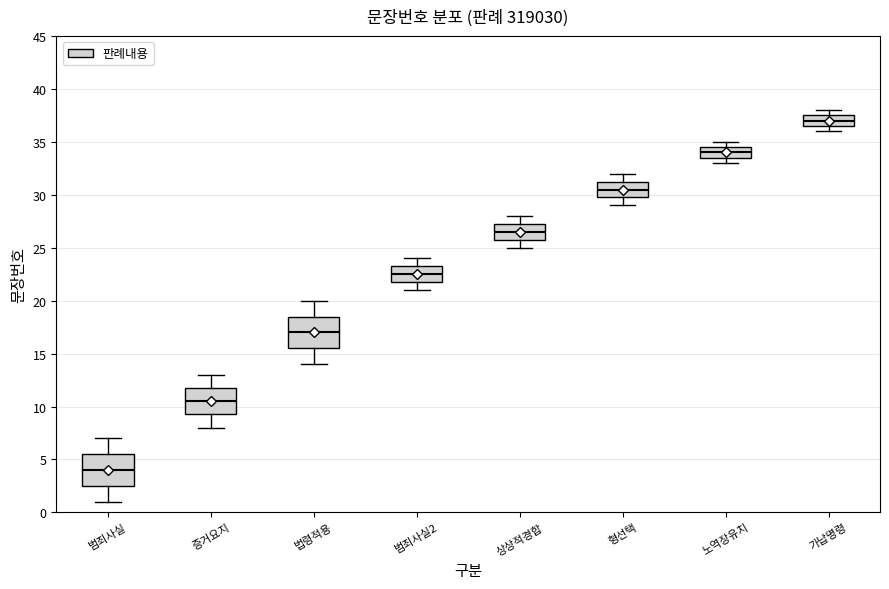

Reading left to right, transcribe this box plot: for each box, give where its median line is, the range the box spans, and where its two whiskers end, as read against the y-axis. The values are not printed on the chart, so give them approximately, as read against the axis.

범죄사실: median 4.0, box 2.5 to 5.5, whiskers 1.0 to 7.0
증거요지: median 10.5, box 9.5 to 12.0, whiskers 8.0 to 13.0
법령적용: median 17.0, box 15.5 to 18.5, whiskers 14.0 to 20.0
범죄사실2: median 22.5, box 22.0 to 23.5, whiskers 21.0 to 24.0
상상적경합: median 26.5, box 26.0 to 27.5, whiskers 25.0 to 28.0
형선택: median 30.5, box 30.0 to 31.5, whiskers 29.0 to 32.0
노역장유치: median 34.0, box 33.5 to 34.5, whiskers 33.0 to 35.0
가납명령: median 37.0, box 36.5 to 37.5, whiskers 36.0 to 38.0